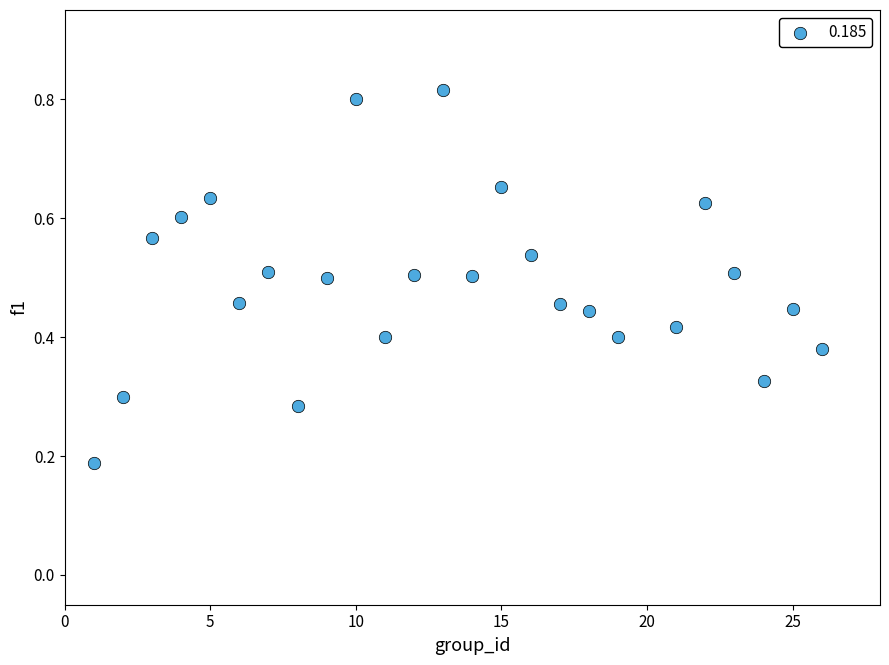

What is the range of X values (max minus min)?

25.0